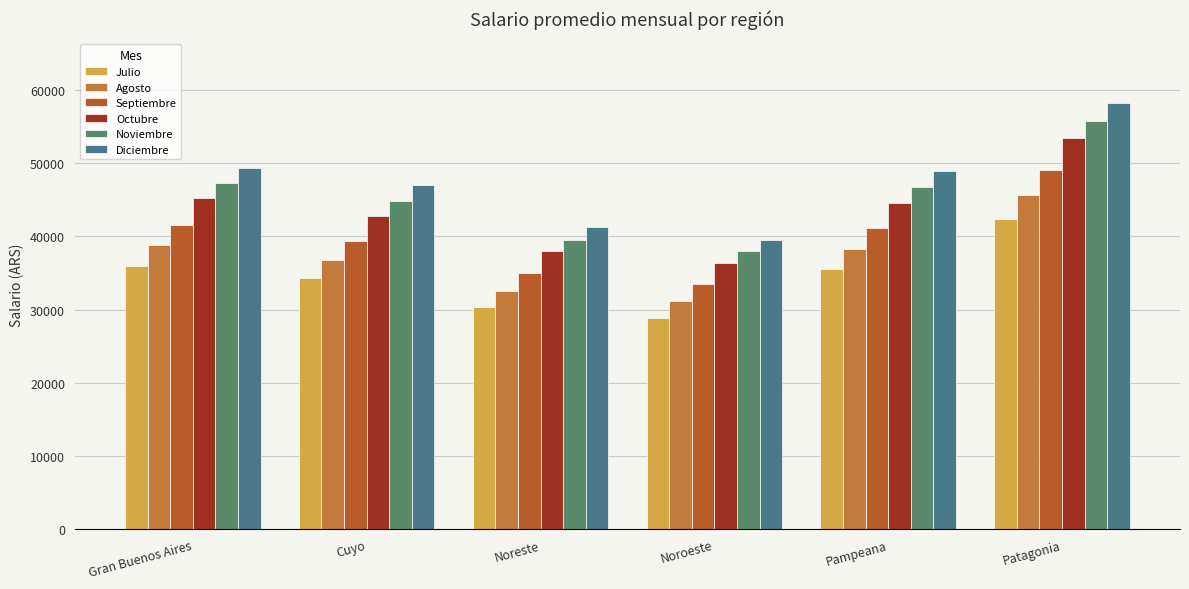

How many values in the Septiembre series exceed 41089?

3